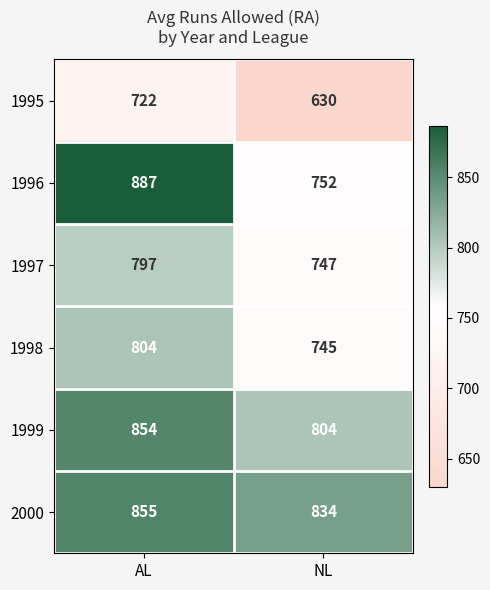

At NL, list the series in order from smallest to largest.

1995, 1998, 1997, 1996, 1999, 2000